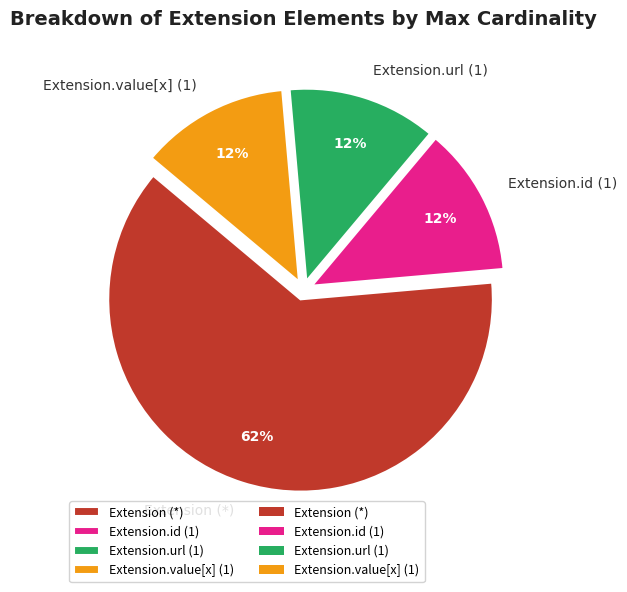

True or false: Extension.id (1) accounts for 7% of the total.

False